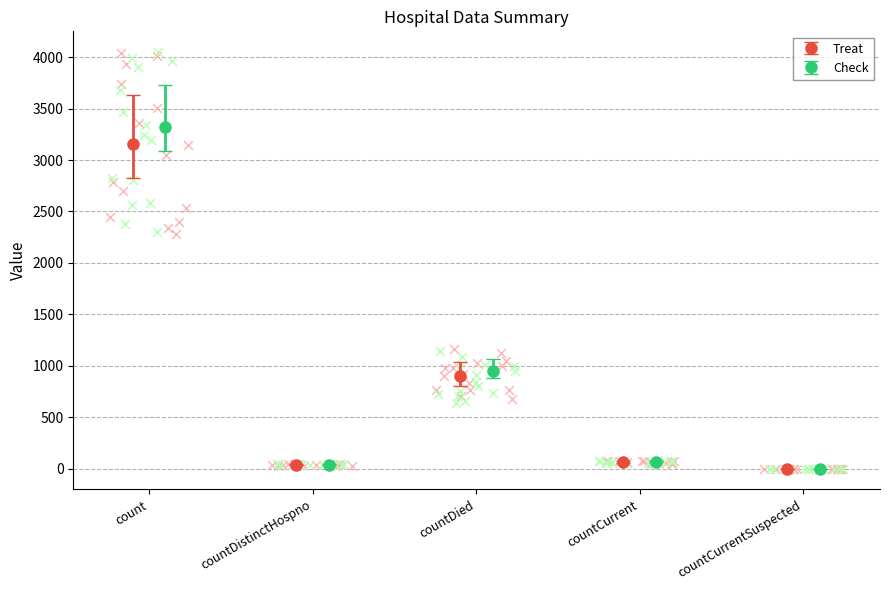

Which series contains the lowest Y value?

Treat